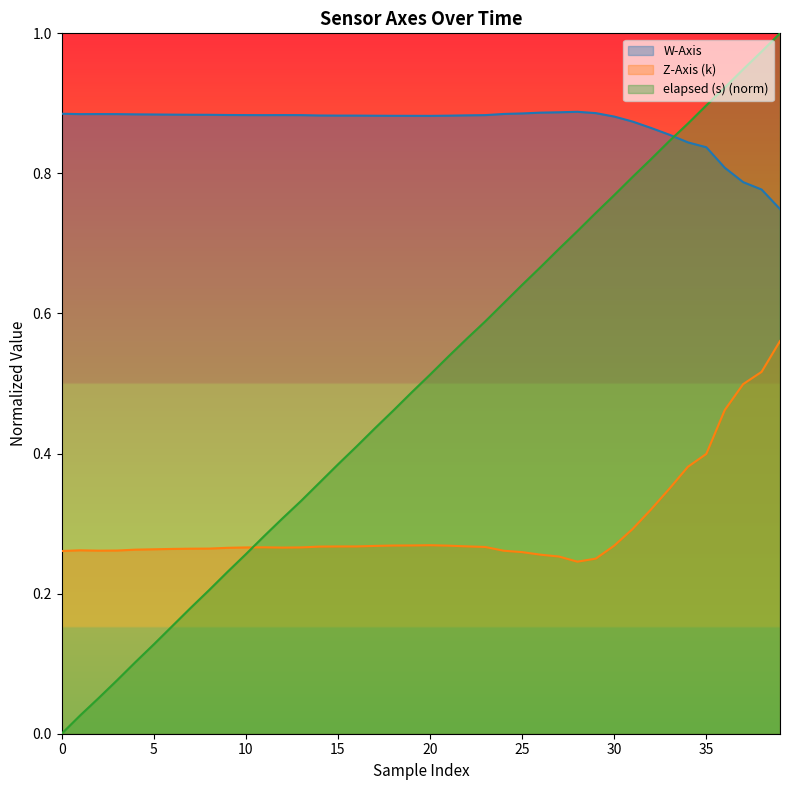

What is the value of the elapsed (s) point at the 25th from the left?

0.6